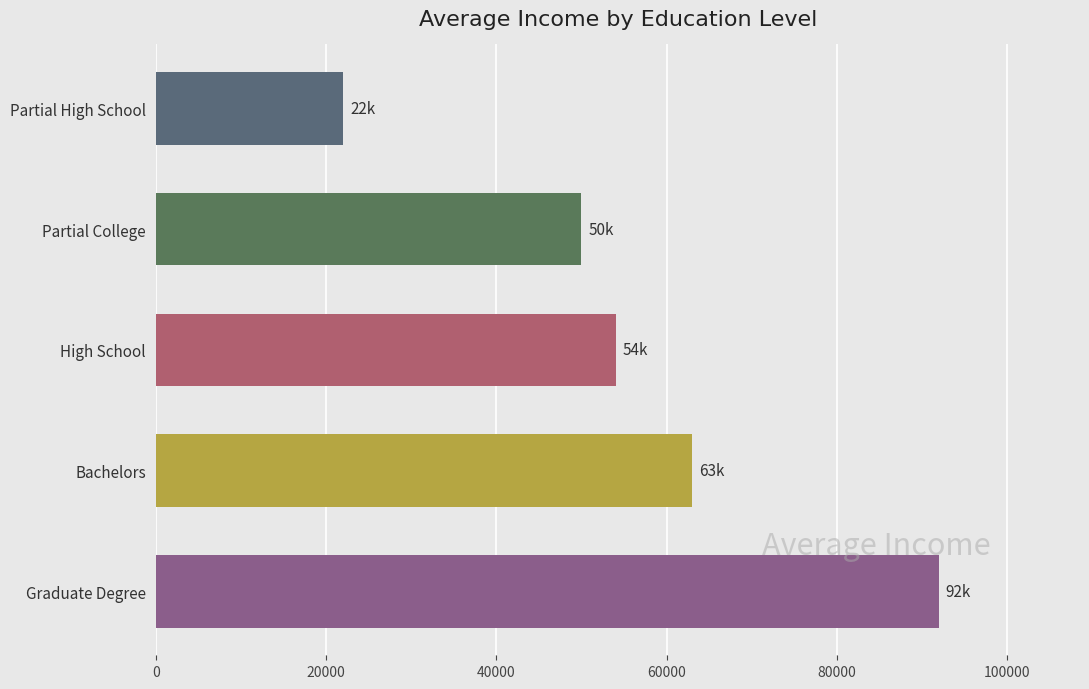

Rank the categories by value from highest to lowest.

Graduate Degree, Bachelors, High School, Partial College, Partial High School